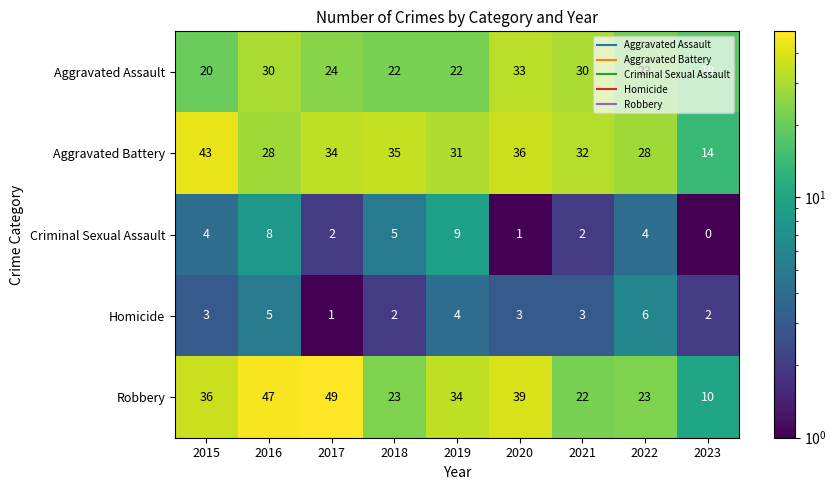

What is the maximum value for Aggravated Battery?

43